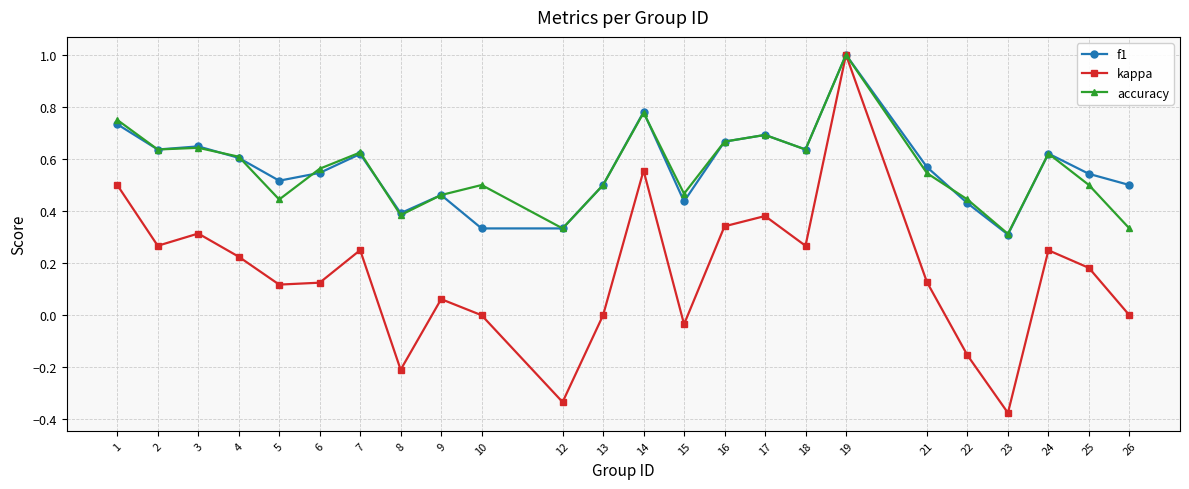

Which label corresponds to the largest value in the chart?

19